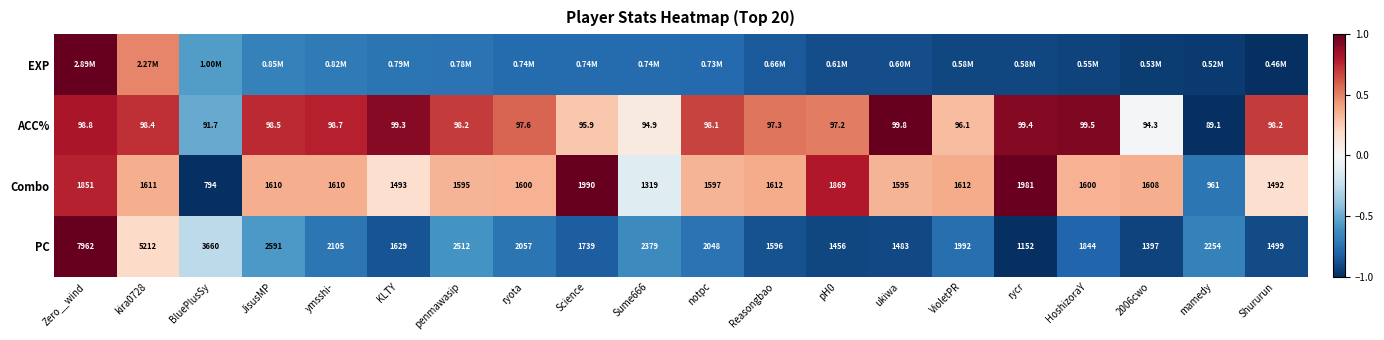

At which label does Combo reach its peak?

Science